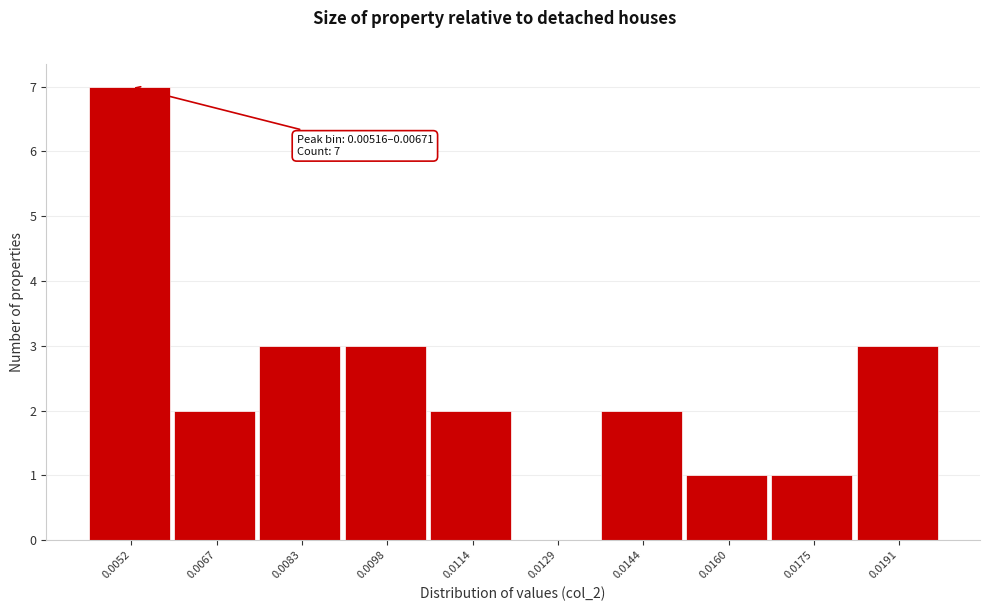

Reading right to left, list all the values displayed in this chart.

0.0191=3	0.0175=1	0.0160=1	0.0144=2	0.0129=0	0.0114=2	0.0098=3	0.0083=3	0.0067=2	0.0052=7